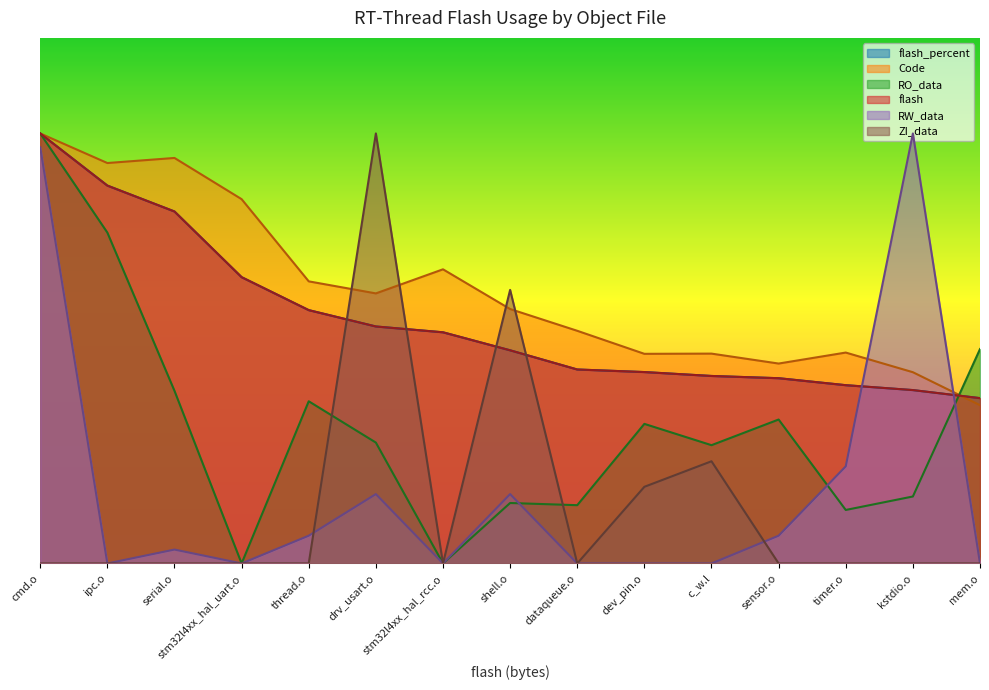

List the labels in order of ZI_data value, largest first.

drv_usart.o, shell.o, c_w.l, dev_pin.o, cmd.o, ipc.o, serial.o, stm32l4xx_hal_uart.o, thread.o, stm32l4xx_hal_rcc.o, dataqueue.o, sensor.o, timer.o, kstdio.o, mem.o